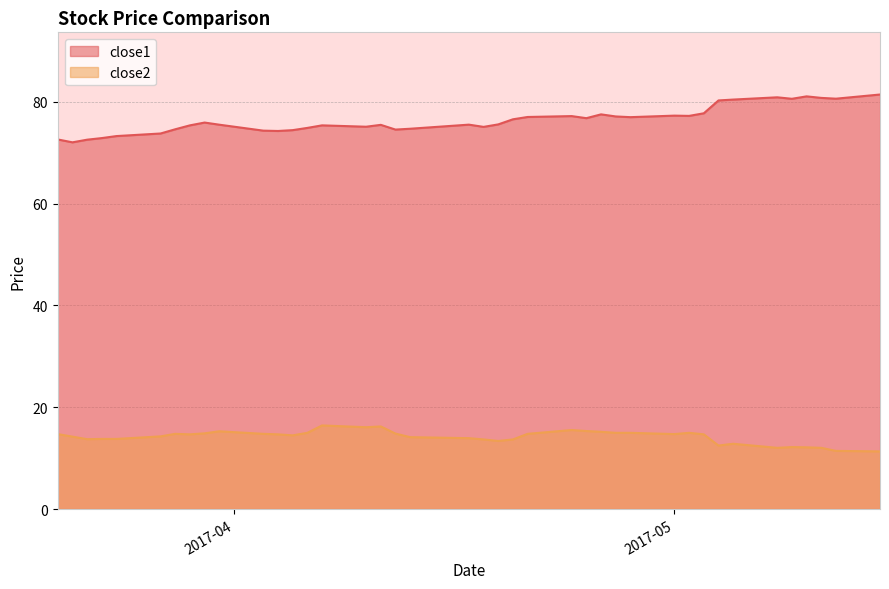

What is the sum of all close1 values?

3055.8